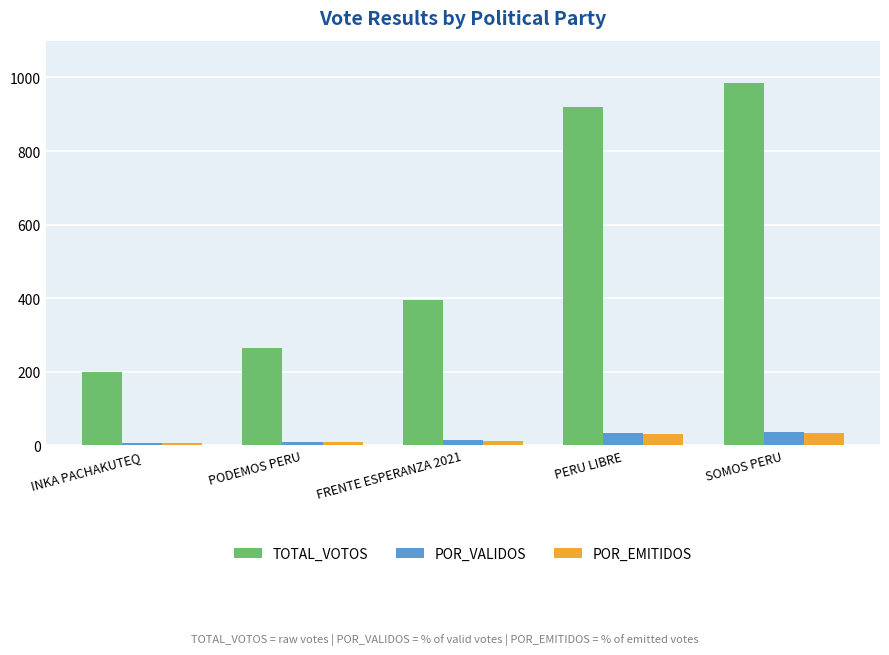

Which series changed the most between PODEMOS PERU and PERU LIBRE?

TOTAL_VOTOS